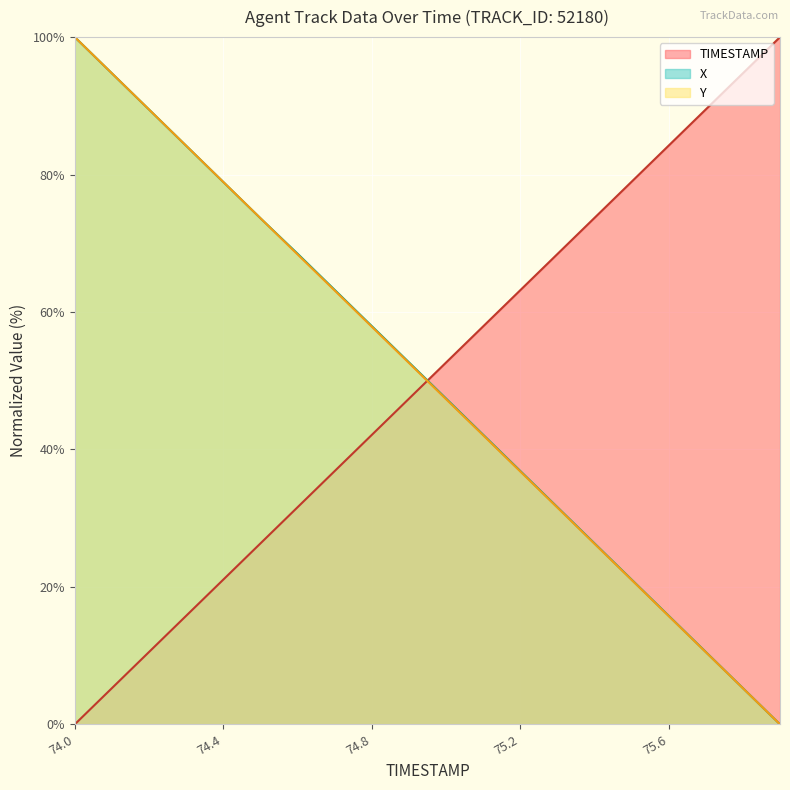

At which label does TIMESTAMP reach its minimum?

74.0